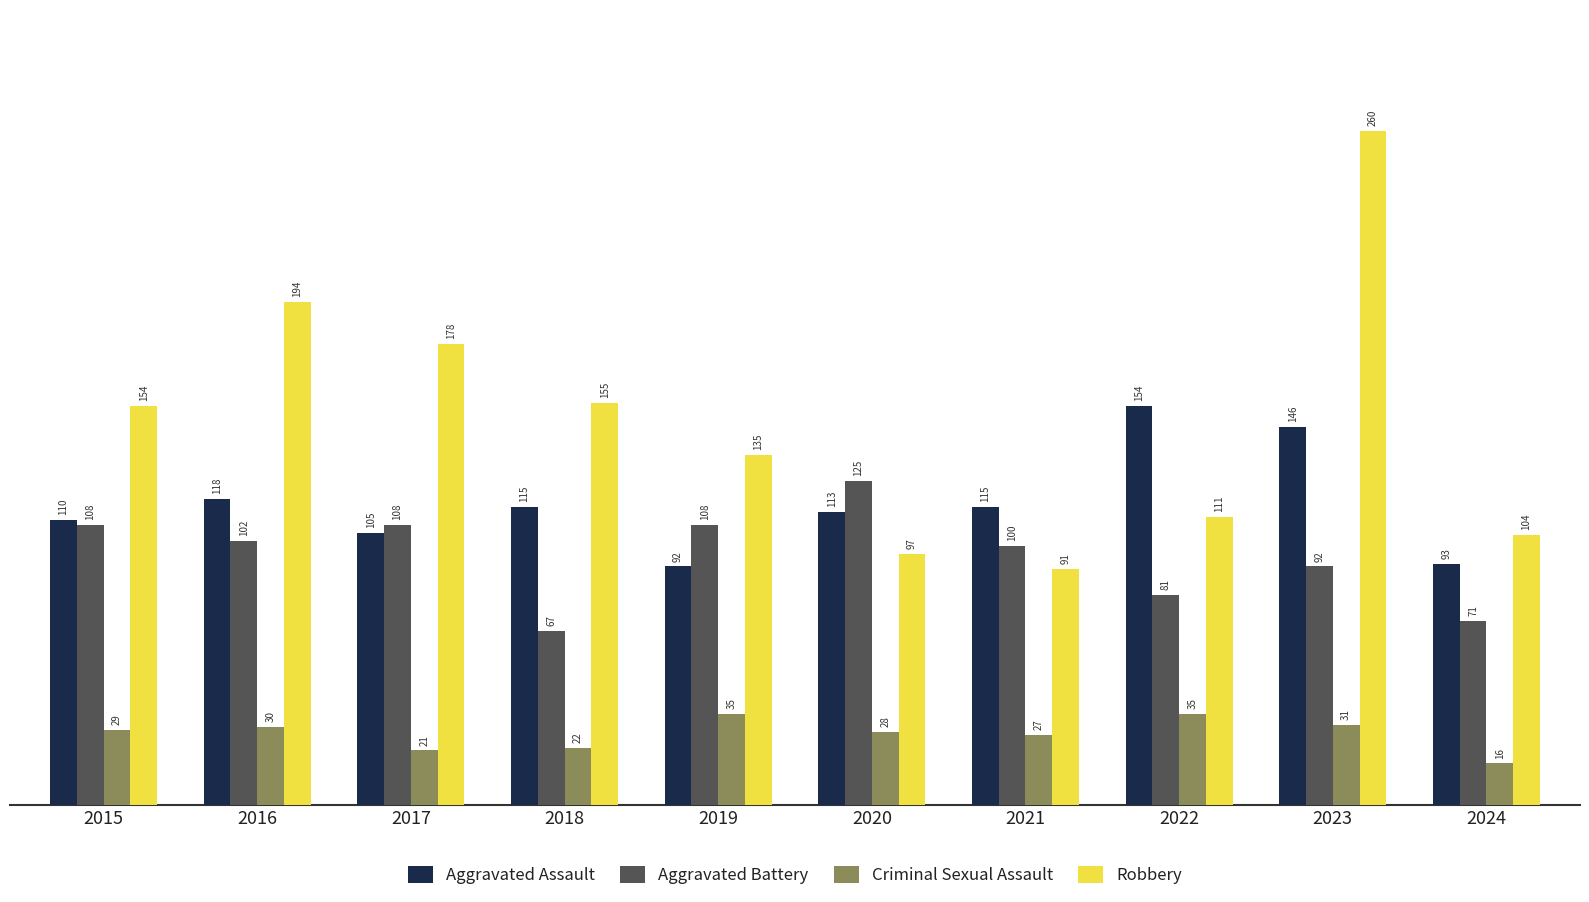

The Robbery series shows 178 at 2017. True or false?

True